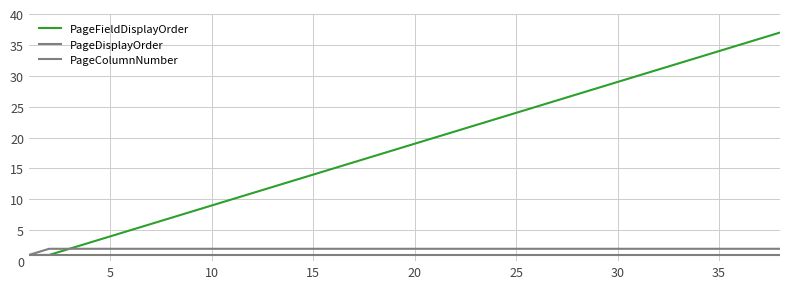

What is the value of the PageDisplayOrder point at the 31st from the left?

2